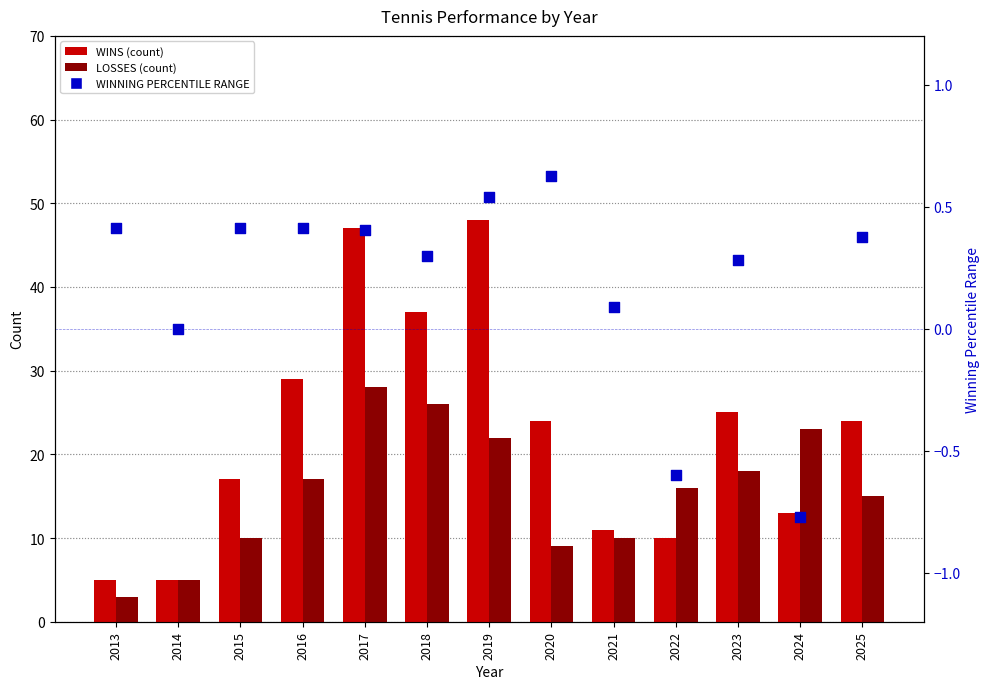

Which series reaches the minimum Y coordinate?

WINNING PERCENTILE RANGE